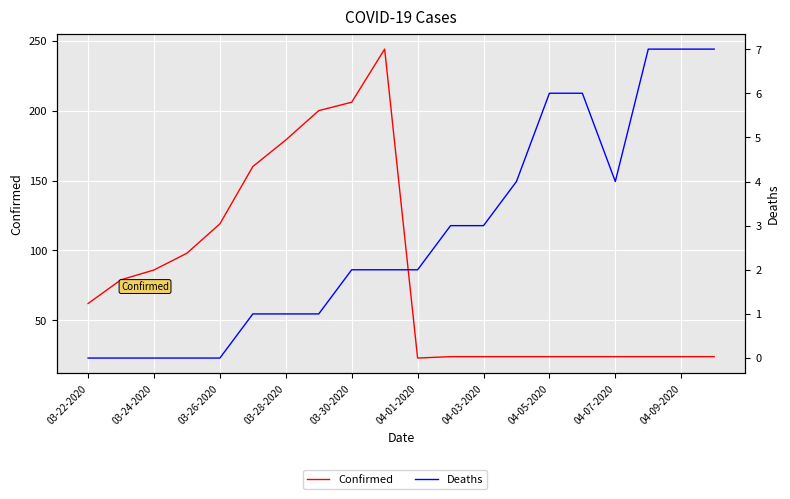

Between 03-22-2020 and 11, which series saw the biggest shift?

Confirmed